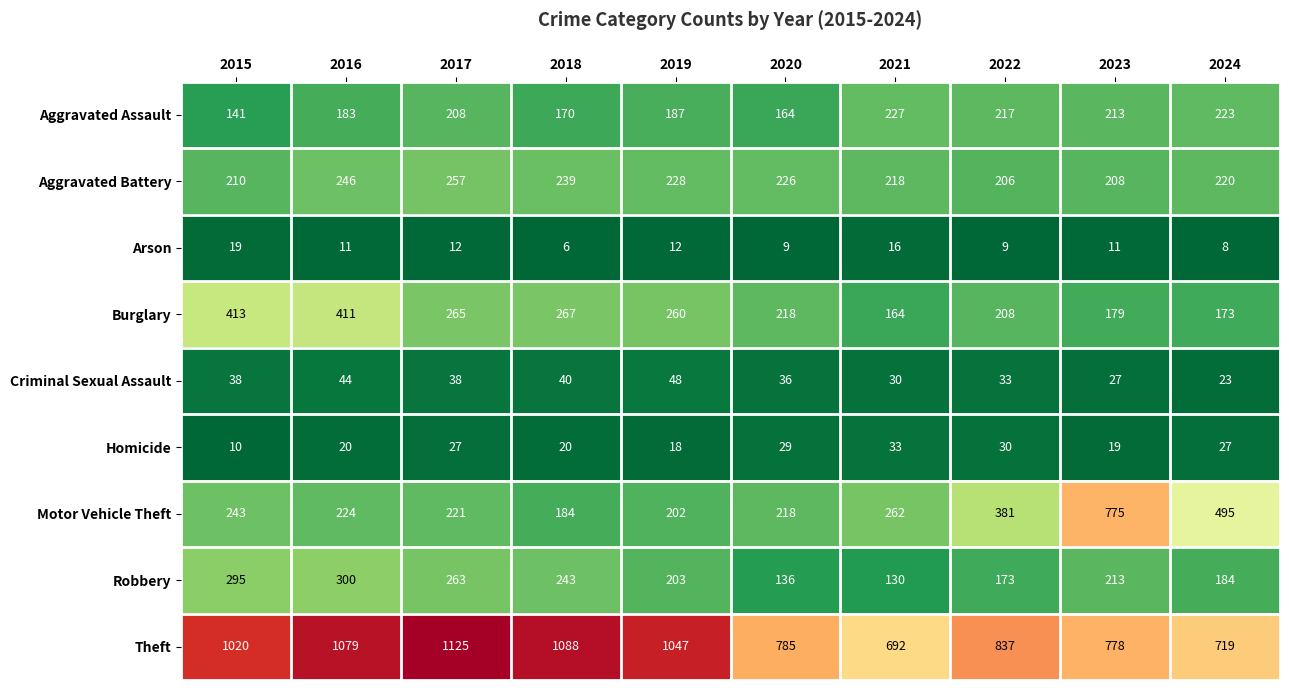

What is the maximum value shown in the chart?

1125